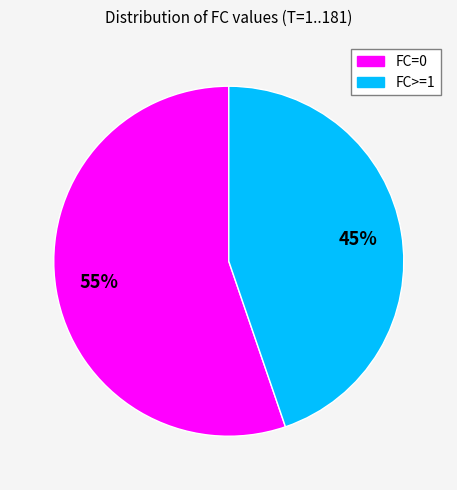

Do FC=0 and FC>=1 together represent more than half of the pie?

Yes